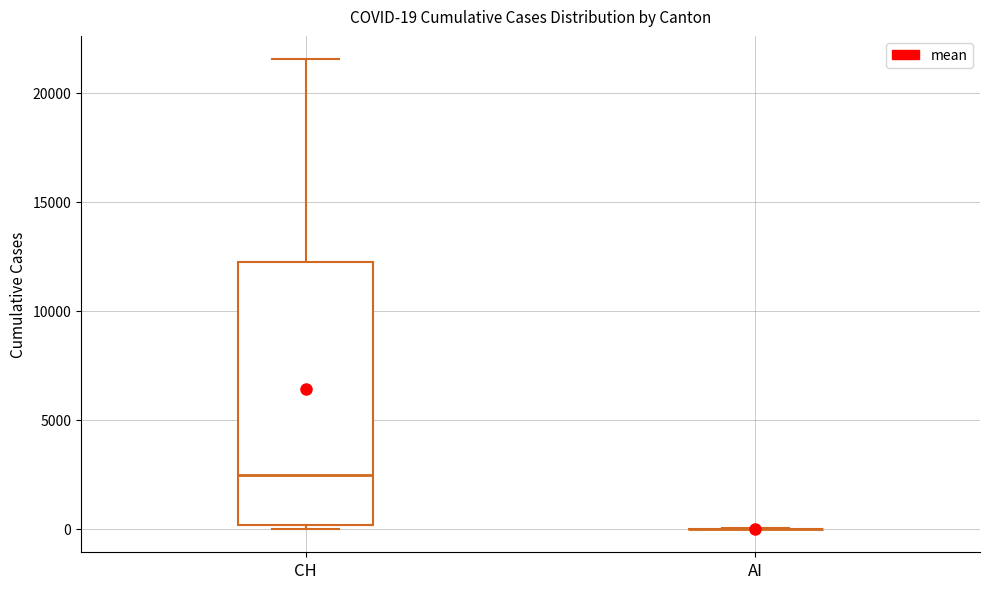

Comparing the boxes themselves (not the whiskers), which one is the tallest?

CH